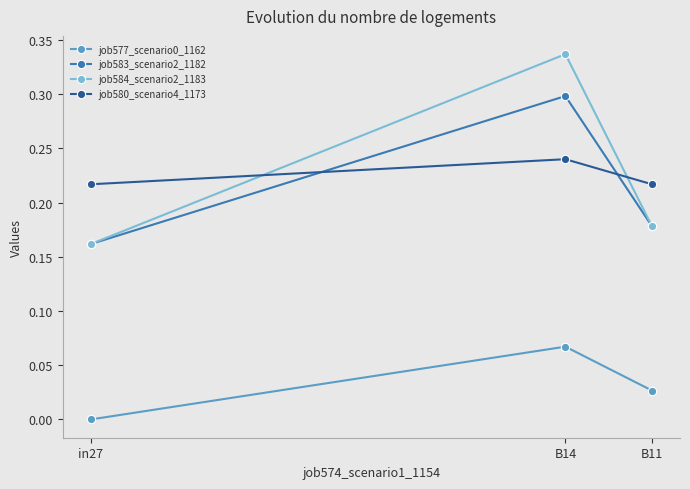

The job584_scenario2_1183 series shows 0.1 at B14. True or false?

False